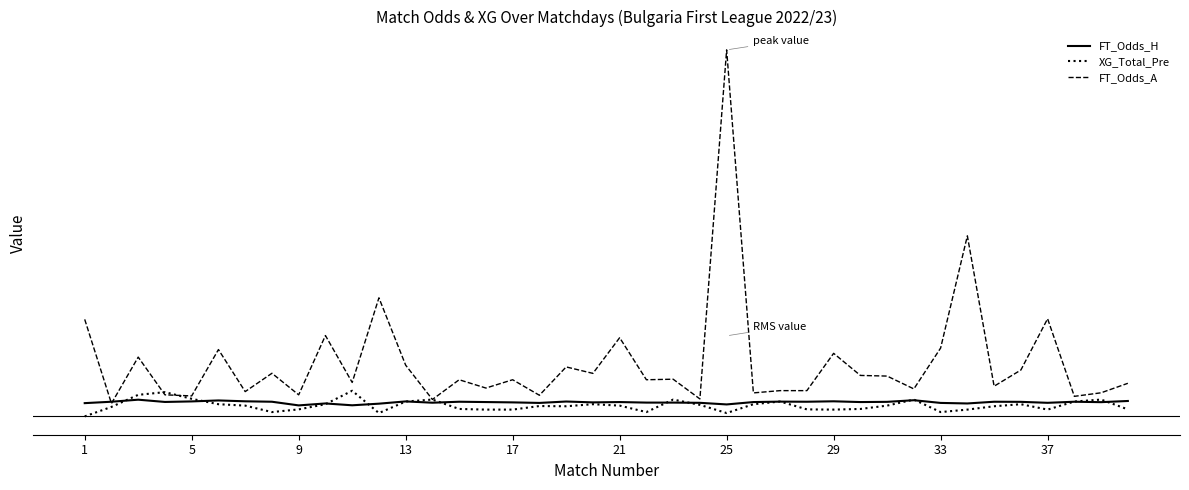

Which series has the largest range (max minus min)?

FT_Odds_A